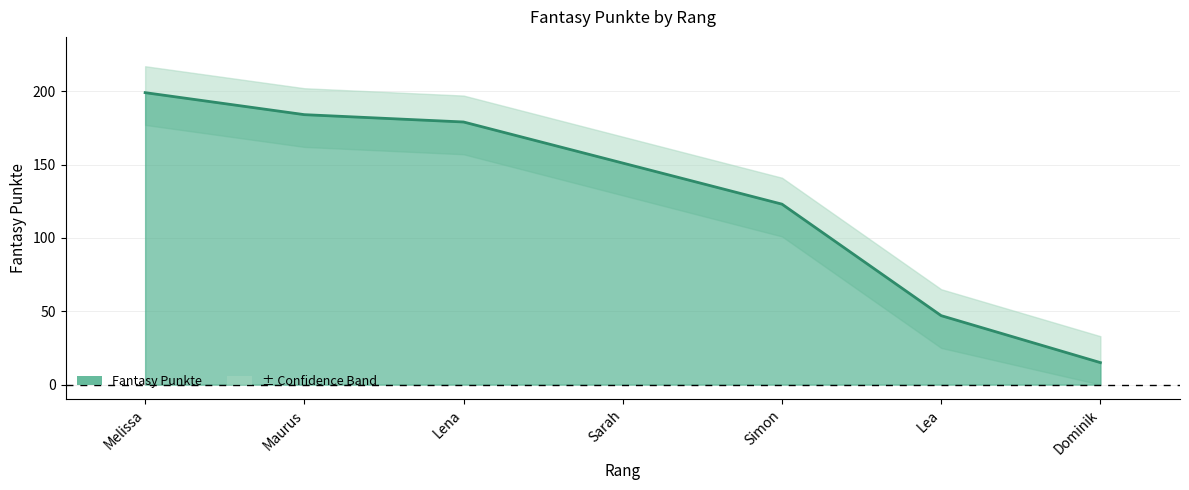

What is the sum of all values?

898